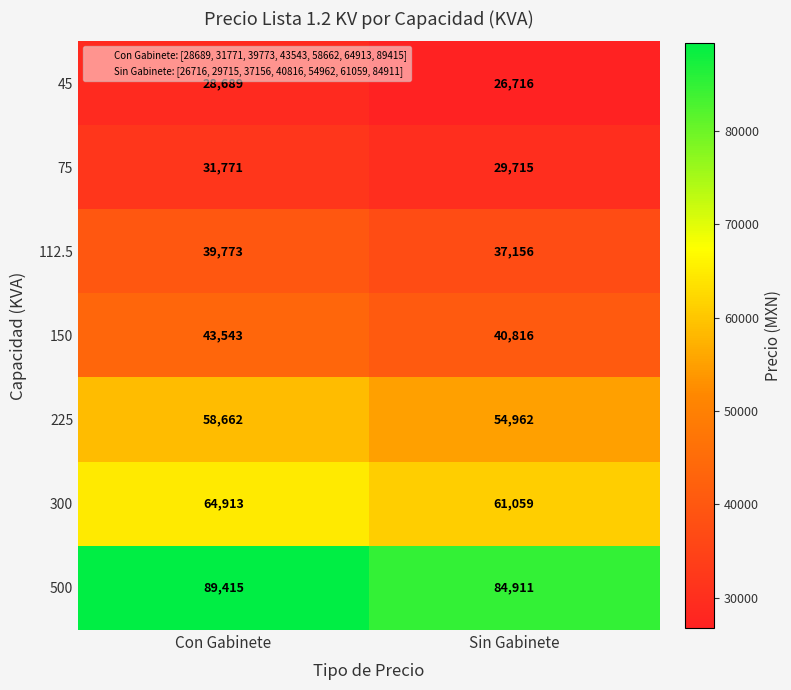

What is the approximate value of 500 at Sin Gabinete, to the nearest 100?

84900